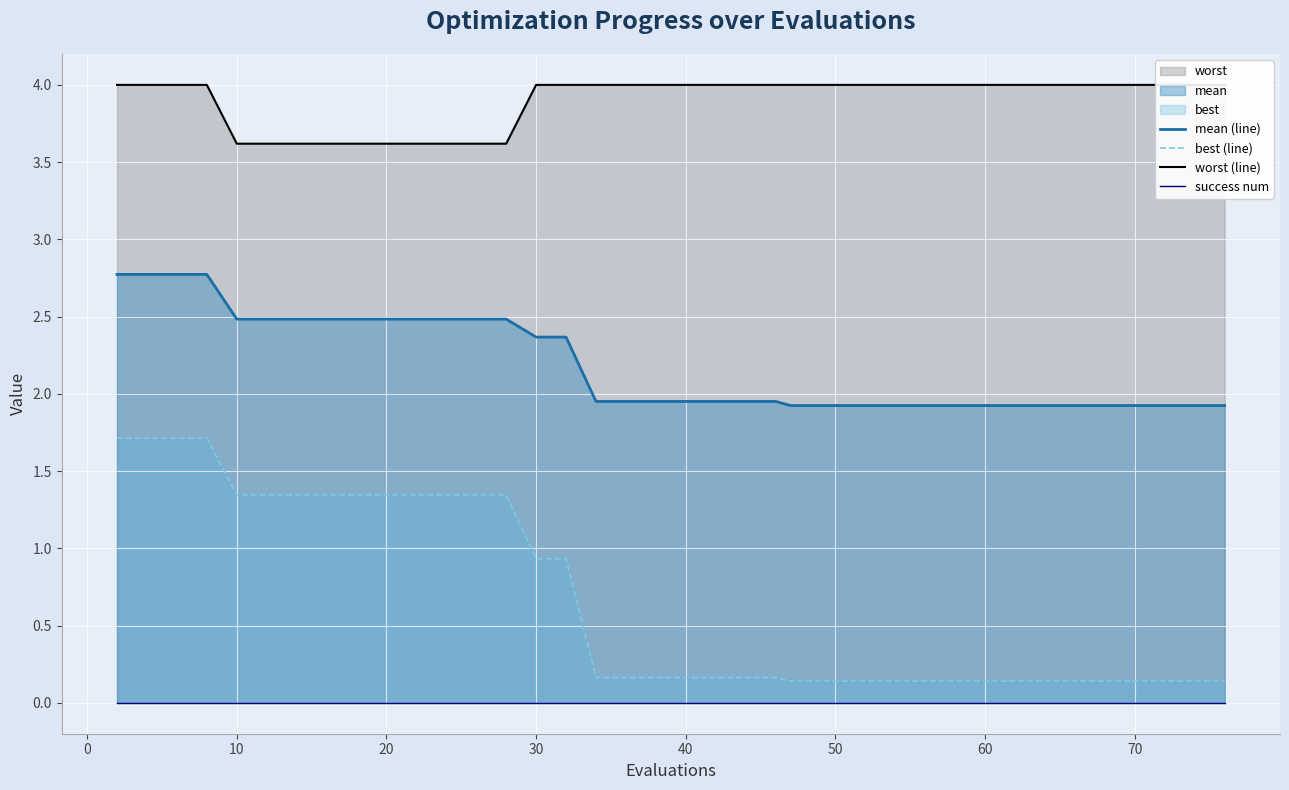

Is it true that best (line) equals 0.7 at 10?

False